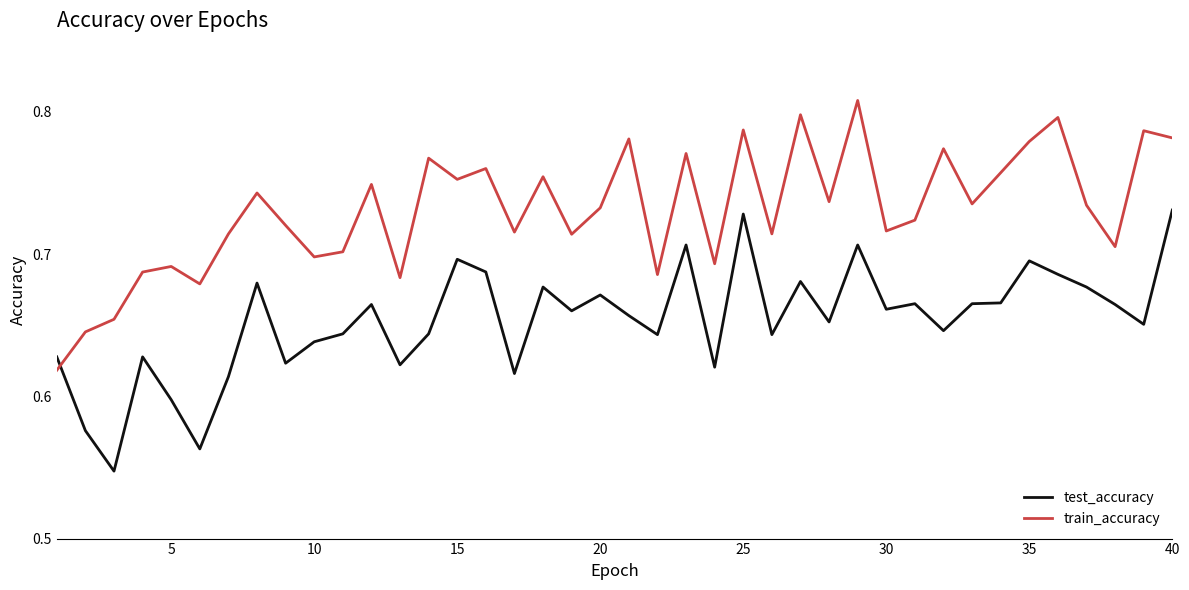

Which series has the largest total across all categories?

train_accuracy